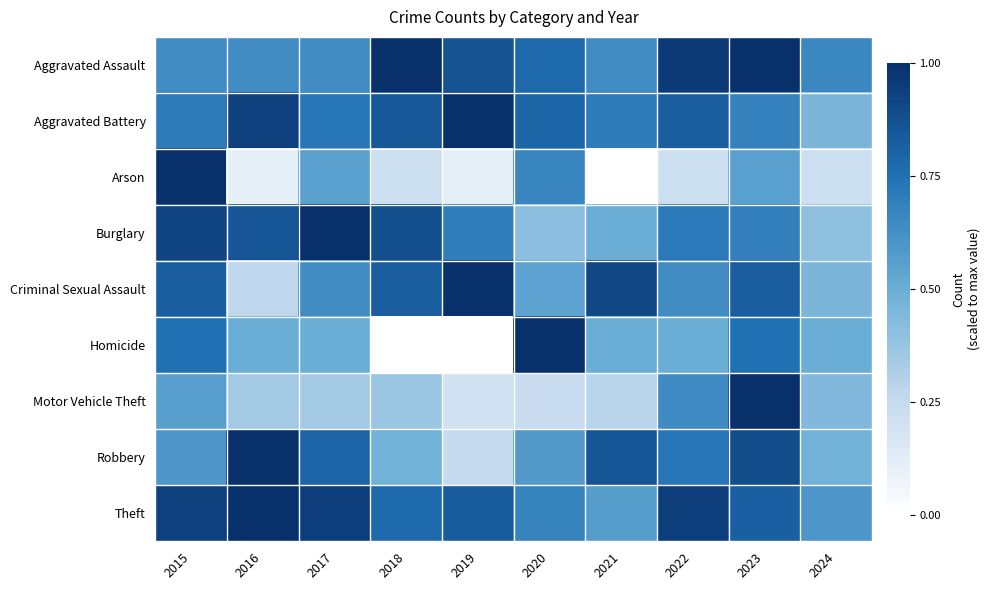

Reading left to right, list all the values displayed in this chart.

Aggravated Assault: 2015=0.6	2016=0.6	2017=0.6	2018=1.0	2019=0.9	2020=0.8	2021=0.6	2022=1.0	2023=1.0	2024=0.7
Aggravated Battery: 2015=0.7	2016=0.9	2017=0.7	2018=0.8	2019=1.0	2020=0.8	2021=0.7	2022=0.8	2023=0.7	2024=0.5
Arson: 2015=1.0	2016=0.1	2017=0.6	2018=0.2	2019=0.1	2020=0.7	2021=0.0	2022=0.2	2023=0.6	2024=0.2
Burglary: 2015=0.9	2016=0.8	2017=1.0	2018=0.9	2019=0.7	2020=0.4	2021=0.5	2022=0.7	2023=0.7	2024=0.4
Criminal Sexual Assault: 2015=0.8	2016=0.3	2017=0.6	2018=0.8	2019=1.0	2020=0.5	2021=0.9	2022=0.6	2023=0.8	2024=0.5
Homicide: 2015=0.8	2016=0.5	2017=0.5	2018=0.0	2019=0.0	2020=1.0	2021=0.5	2022=0.5	2023=0.8	2024=0.5
Motor Vehicle Theft: 2015=0.6	2016=0.3	2017=0.3	2018=0.4	2019=0.2	2020=0.2	2021=0.3	2022=0.6	2023=1.0	2024=0.4
Robbery: 2015=0.6	2016=1.0	2017=0.8	2018=0.5	2019=0.2	2020=0.6	2021=0.9	2022=0.7	2023=0.9	2024=0.5
Theft: 2015=0.9	2016=1.0	2017=0.9	2018=0.8	2019=0.8	2020=0.7	2021=0.6	2022=0.9	2023=0.8	2024=0.6